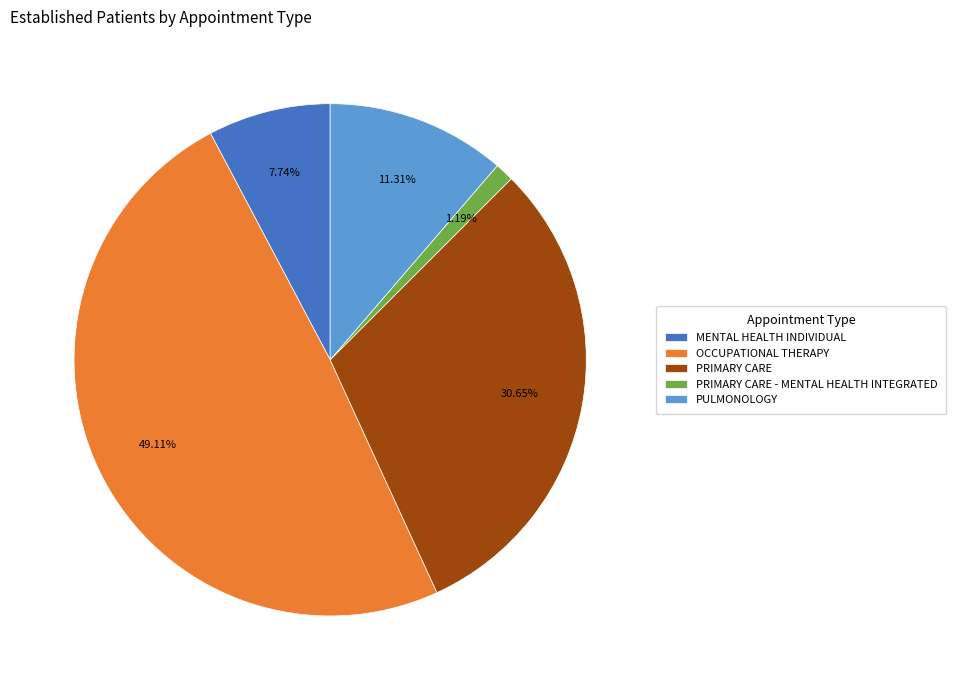

Which category has the biggest portion of the pie?

OCCUPATIONAL THERAPY